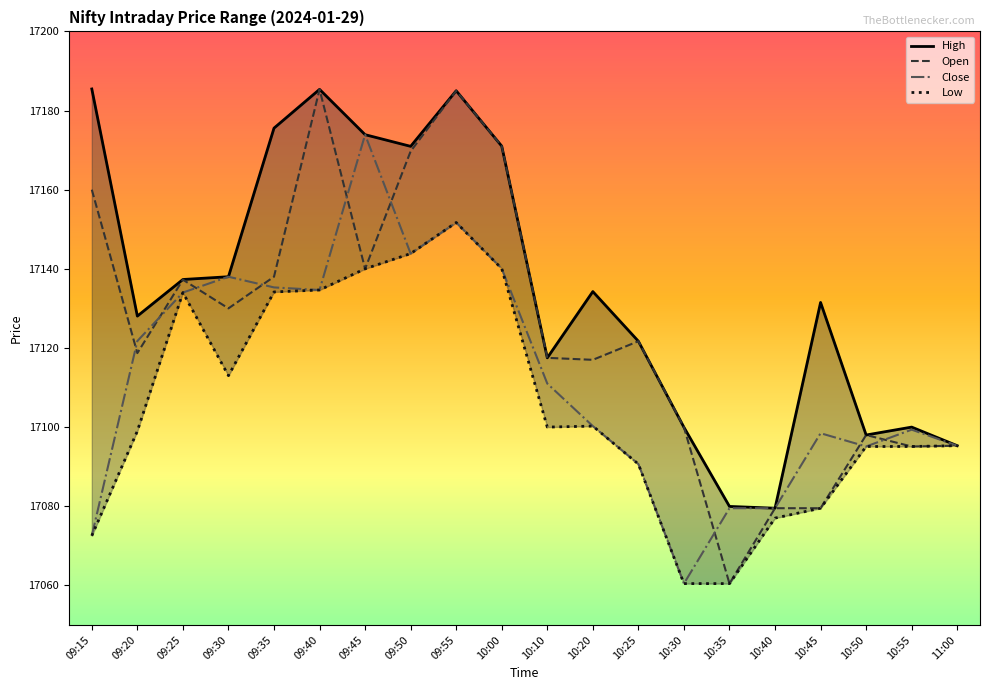

Is this an area chart (filled region under the line)?

No